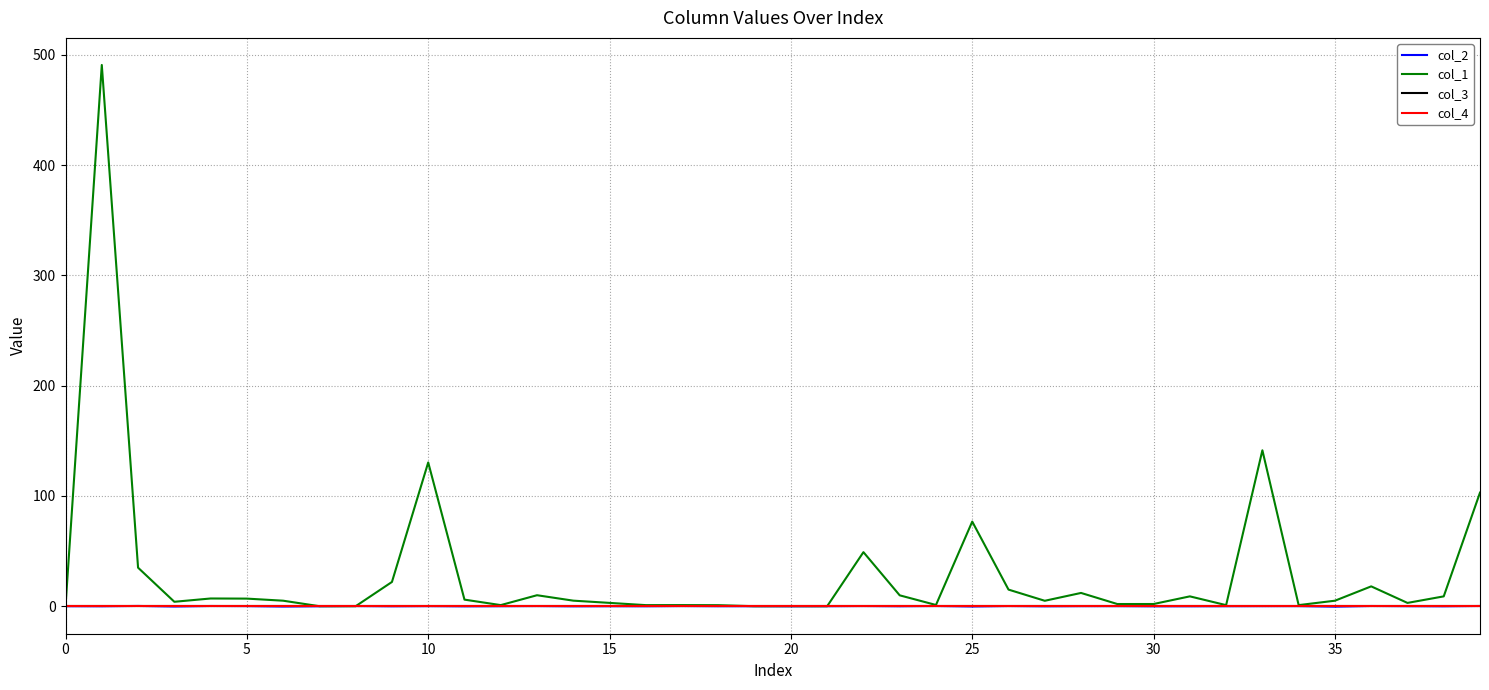

Is this an area chart (filled region under the line)?

No